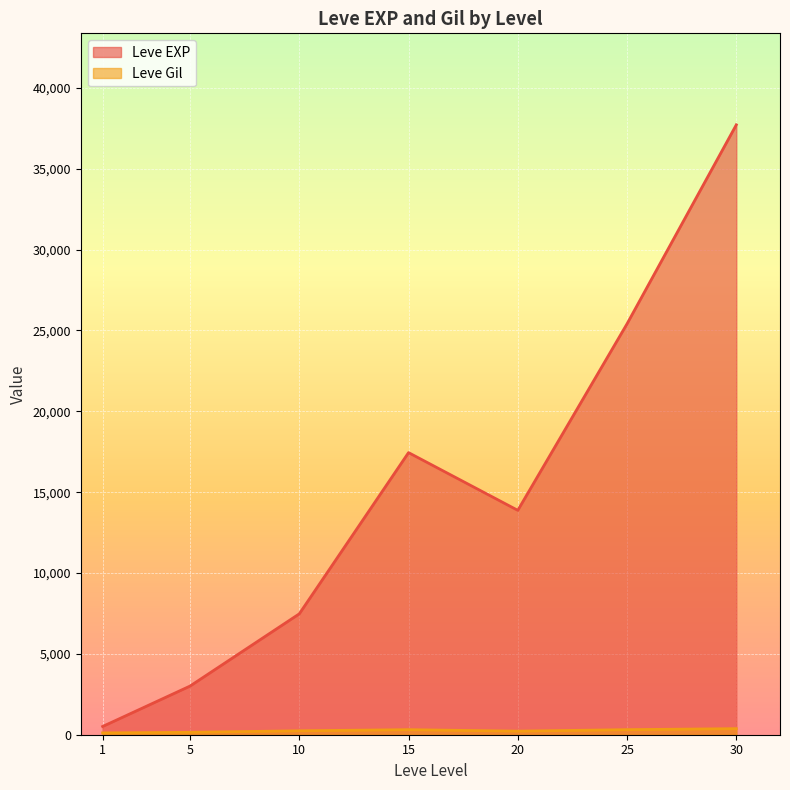

At which label is Leve Gil closest to 318?

25